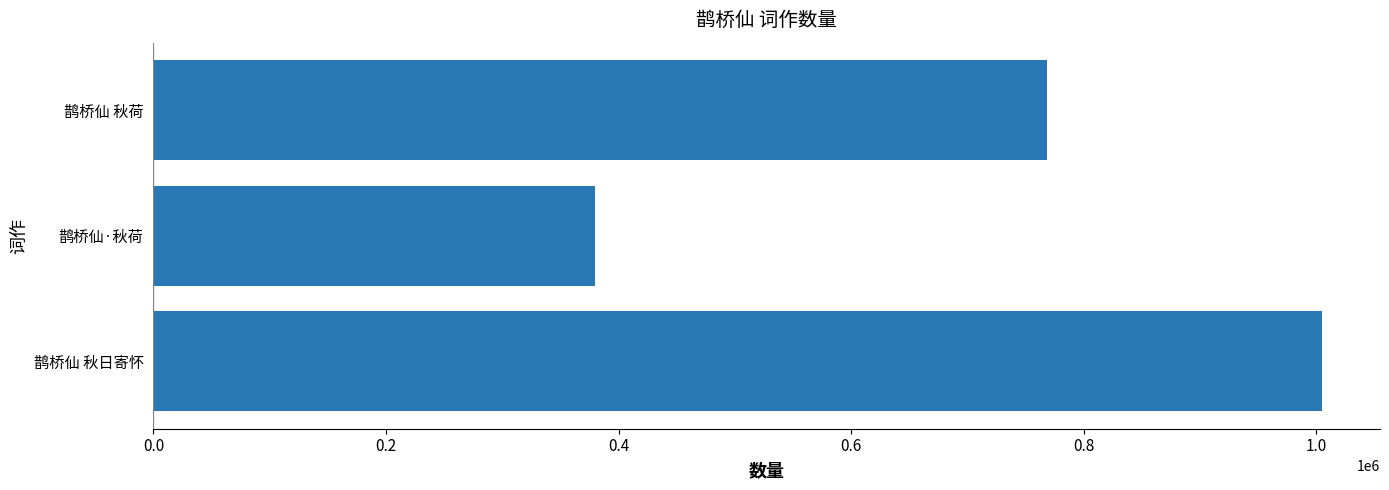

How many distinct data groups are displayed?

1